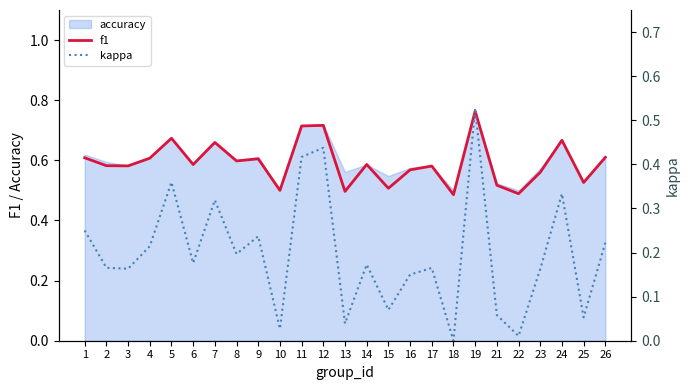

At how many categories does at least one series exceed 0?

25